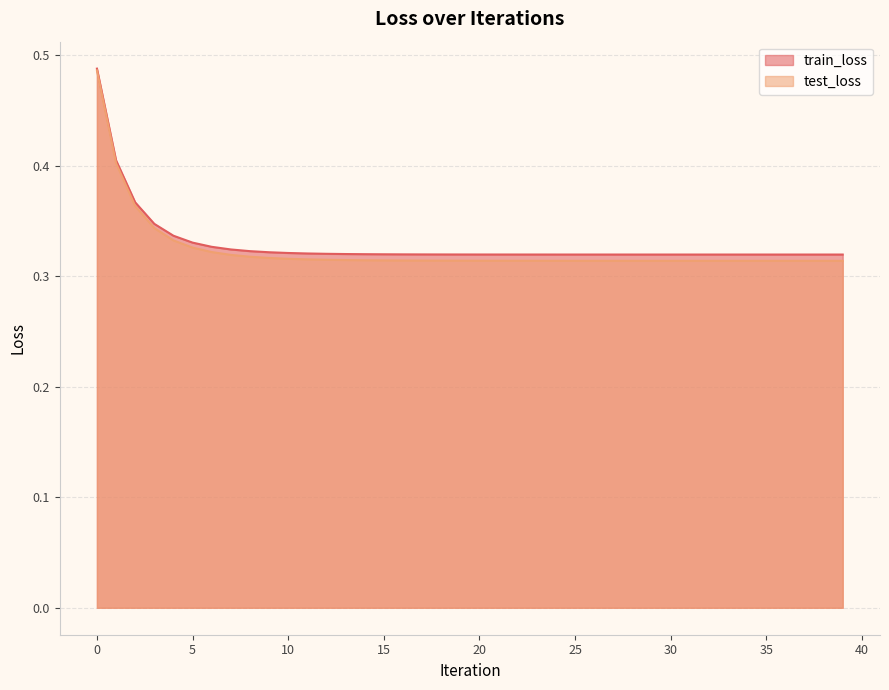

Count the number of data series in this chart.

2